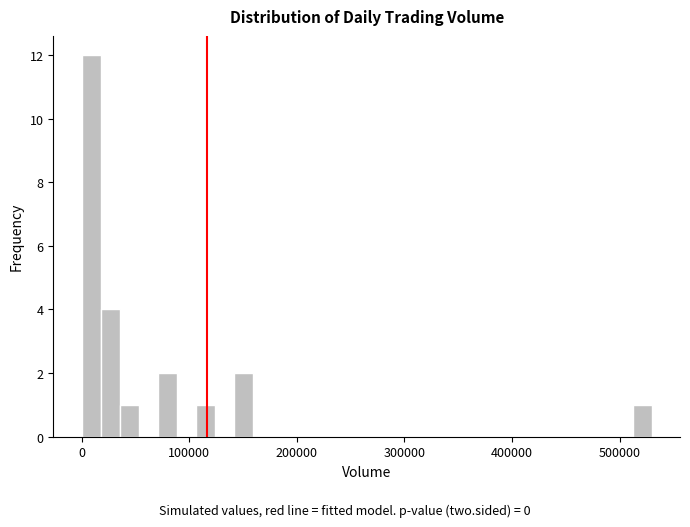

Around what value on the x-axis is the tallest bar? Give the approximate position of its centre, as read against the axis.

10000